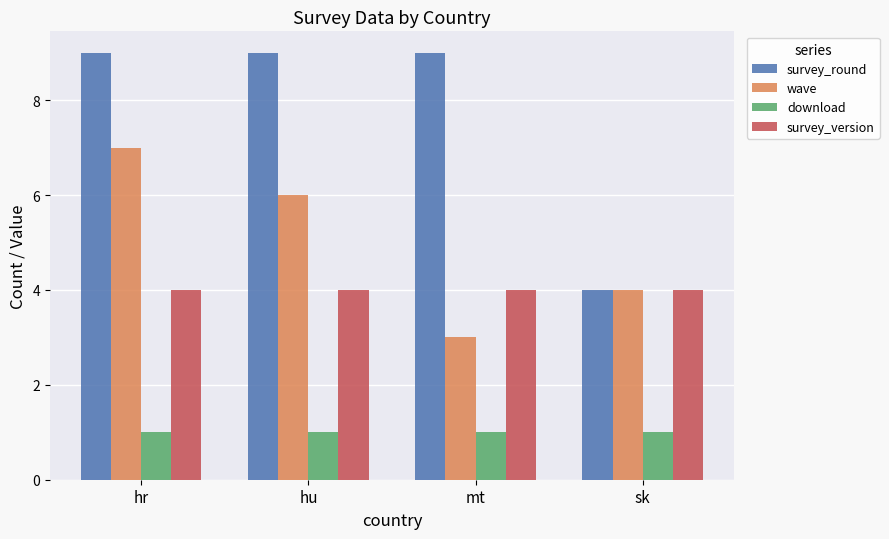

Which series changed the most between hr and hu?

wave